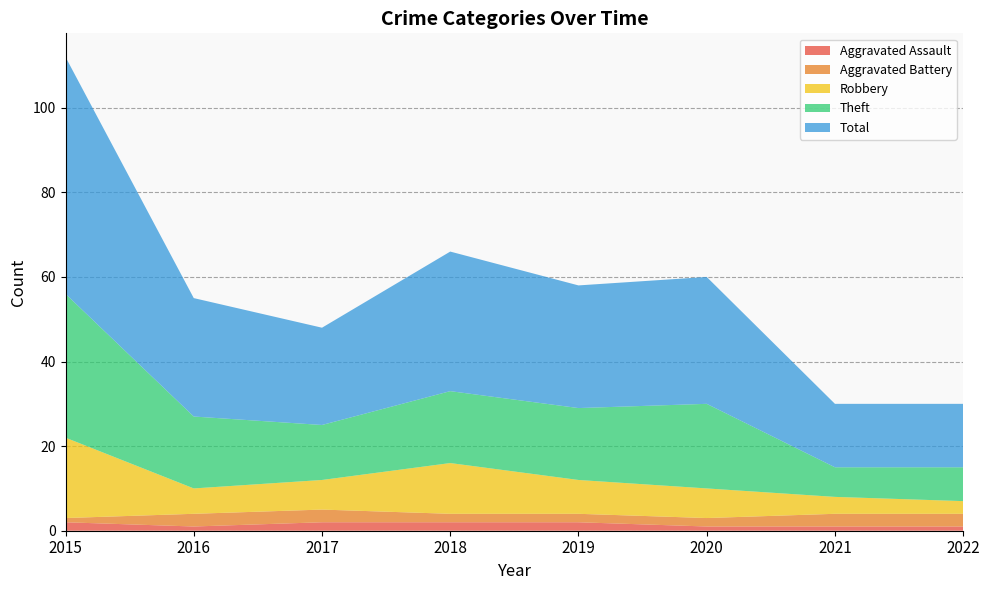

Reading left to right, list all the values displayed in this chart.

Aggravated Assault: 2015=2	2016=1	2017=2	2018=2	2019=2	2020=1	2021=1	2022=1
Aggravated Battery: 2015=1	2016=3	2017=3	2018=2	2019=2	2020=2	2021=3	2022=3
Robbery: 2015=19	2016=6	2017=7	2018=12	2019=8	2020=7	2021=4	2022=3
Theft: 2015=34	2016=17	2017=13	2018=17	2019=17	2020=20	2021=7	2022=8
Total: 2015=56	2016=28	2017=23	2018=33	2019=29	2020=30	2021=15	2022=15